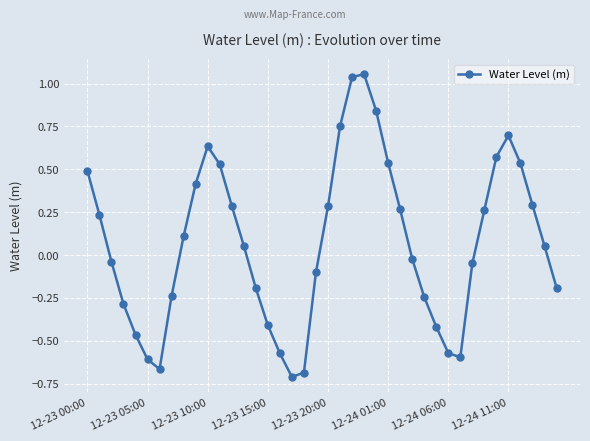

How many interior local peaks (higher than both neighbors) does the data have?

3